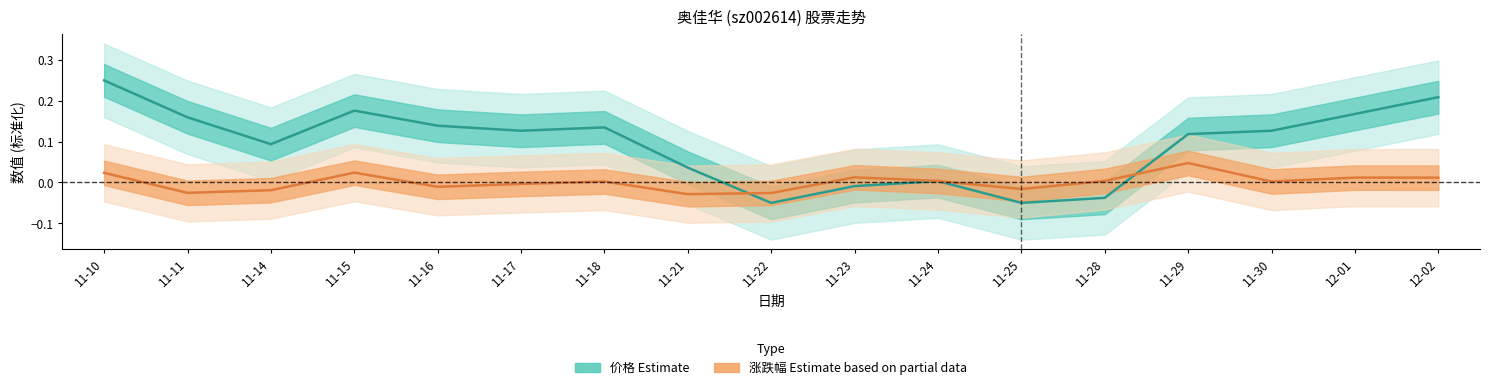

Rank the categories by 涨跌幅 (Estimate based on partial data) value from highest to lowest.

11-29, 11-15, 11-10, 11-23, 12-01, 12-02, 11-28, 11-24, 11-18, 11-30, 11-17, 11-16, 11-25, 11-14, 11-11, 11-22, 11-21